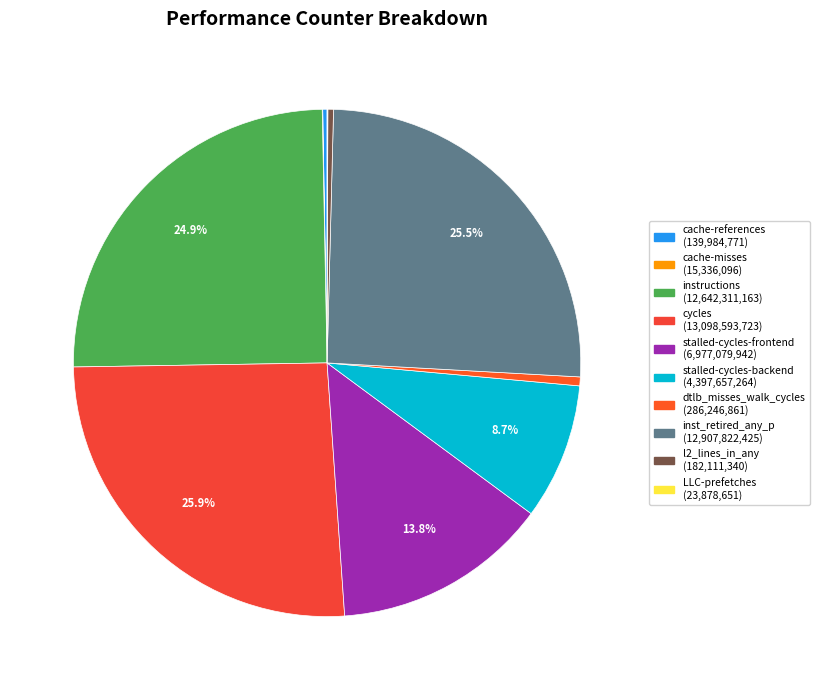

Which category has the smallest portion of the pie?

cache-misses